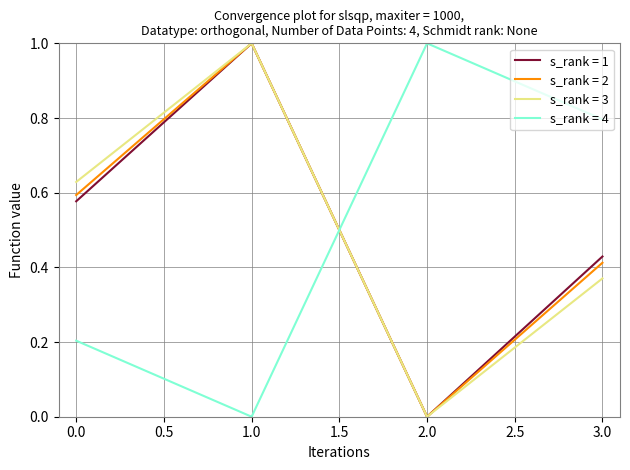

Which series ends up on top after the final intersection of s_rank = 4 and s_rank = 3?

s_rank = 4